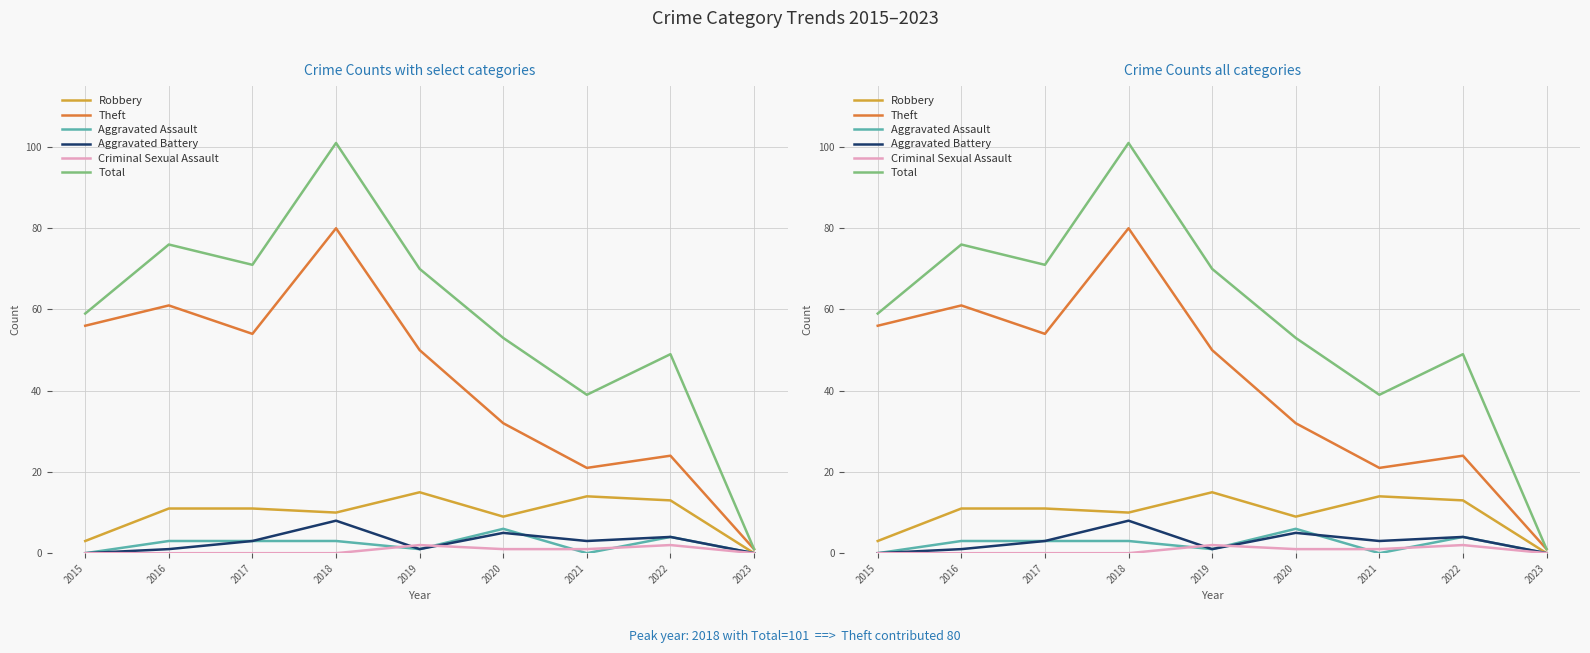

Which series has the largest total across all categories?

Total